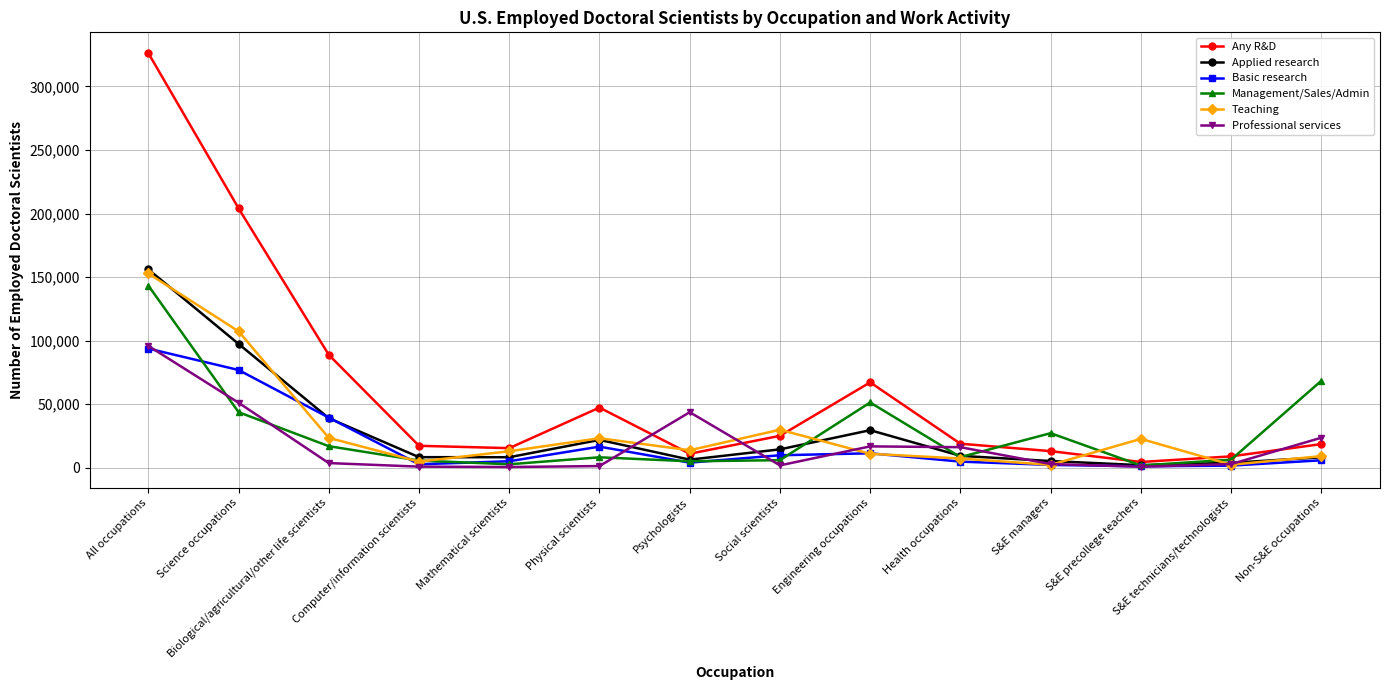

The Basic research series shows 16450 at Physical scientists. True or false?

True